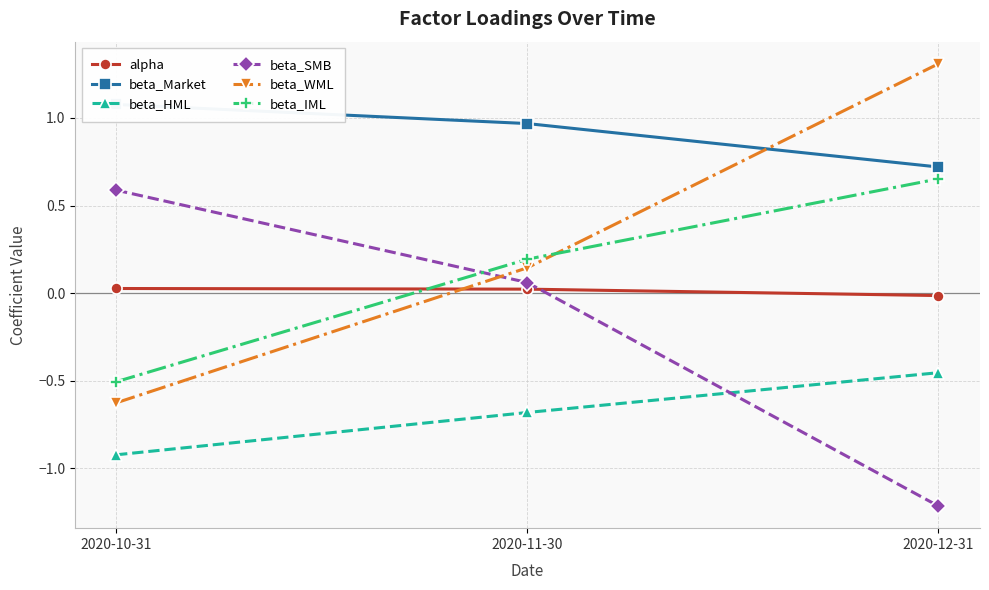

Count the number of data series in this chart.

6